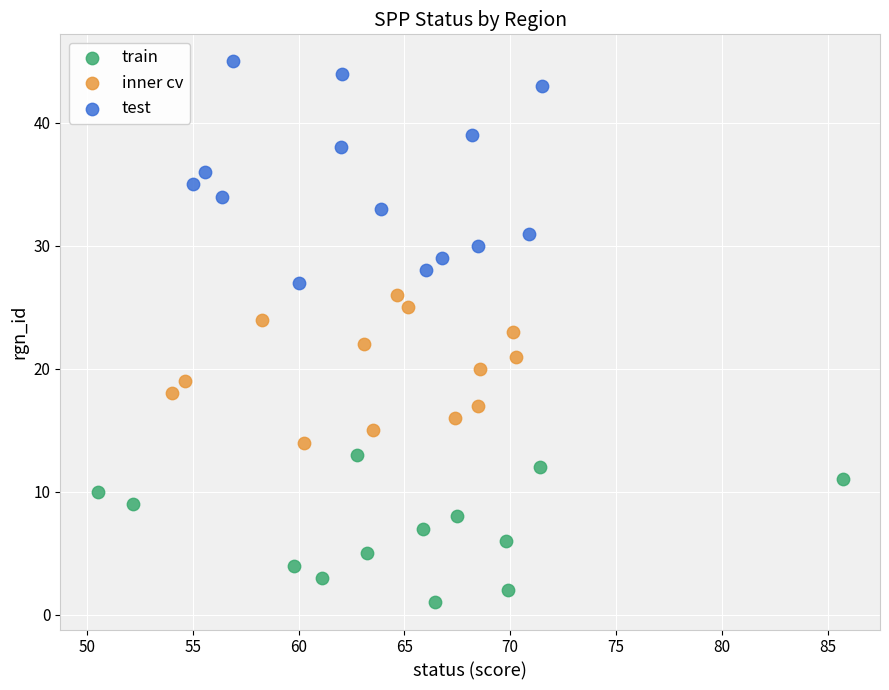

Which series has the widest spread of Y values?

test